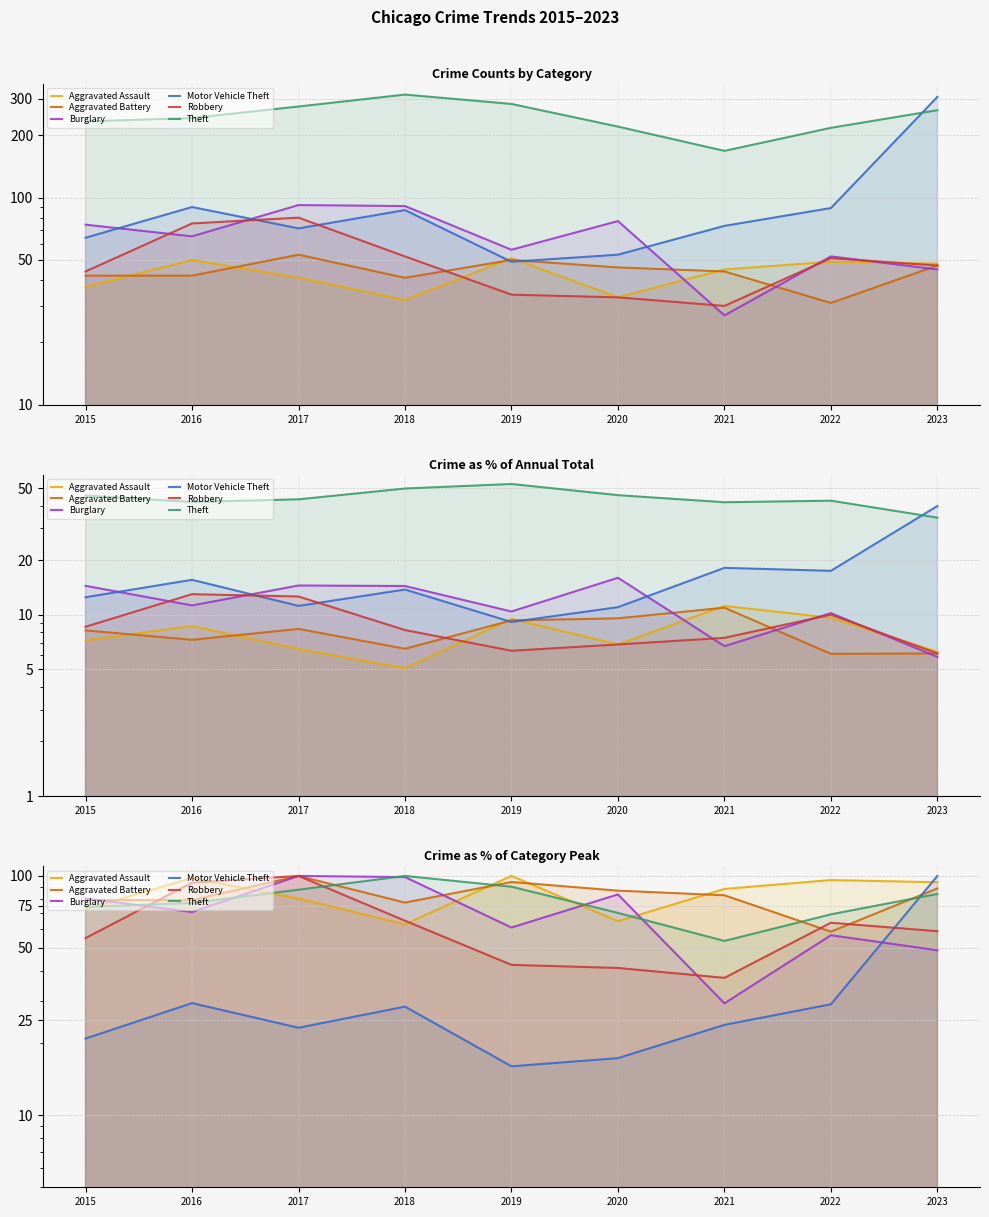

In Theft, how many points are higher than both neighbors (excluding endpoints)?

1